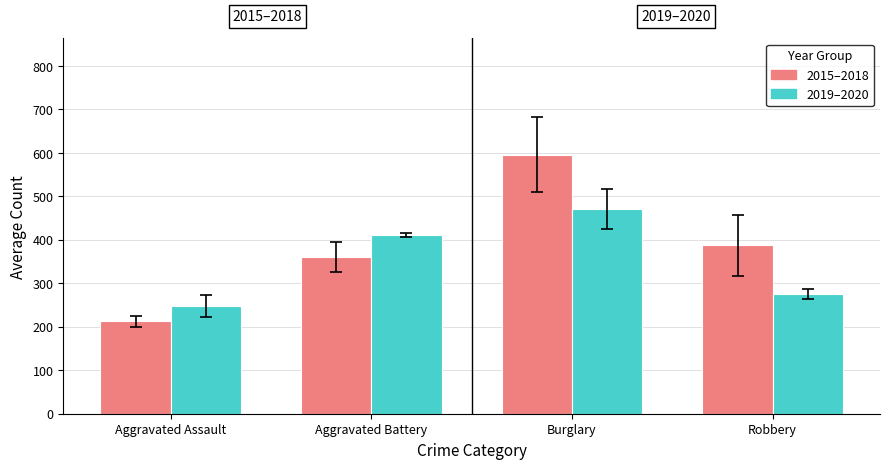

Rank the series by their average value, from lowest to highest.

2019–2020, 2015–2018